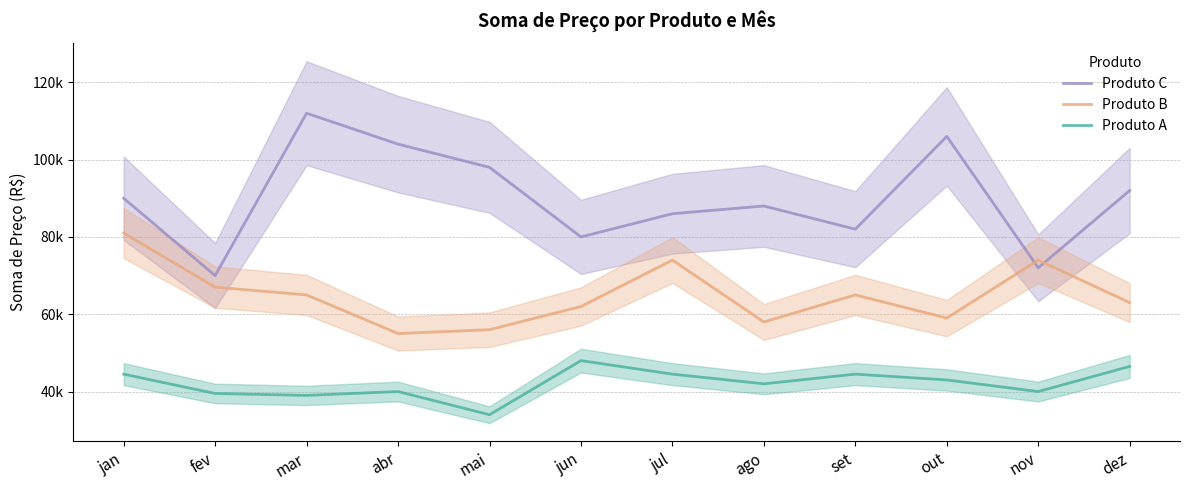

Between jan and ago, which is larger?

jan